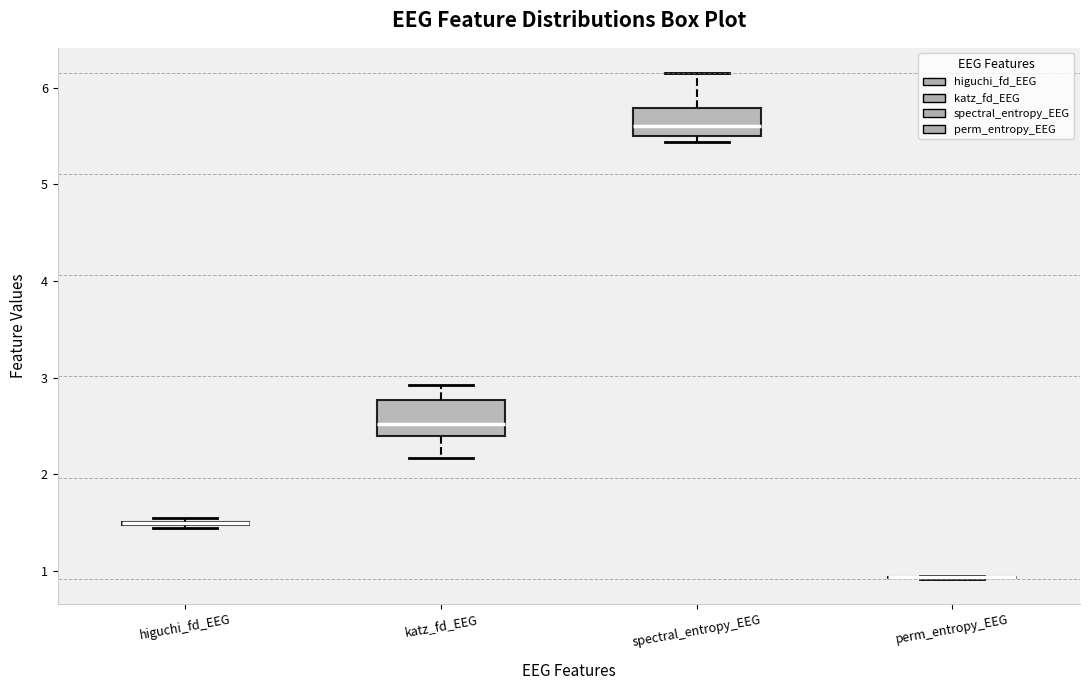

Reading left to right, transcribe this box plot: for each box, give where its median line is, the range the box spans, and where its two whiskers end, as read against the y-axis. The values are not printed on the chart, so give them approximately, as read against the axis.

higuchi_fd_EEG: box collapsed to a line at 1.5, whiskers 1.4 to 1.5
katz_fd_EEG: median 2.5, box 2.4 to 2.8, whiskers 2.2 to 2.9
spectral_entropy_EEG: median 5.6, box 5.5 to 5.8, whiskers 5.4 to 6.2
perm_entropy_EEG: box collapsed to a line at 0.9, whiskers 0.9 to 0.9